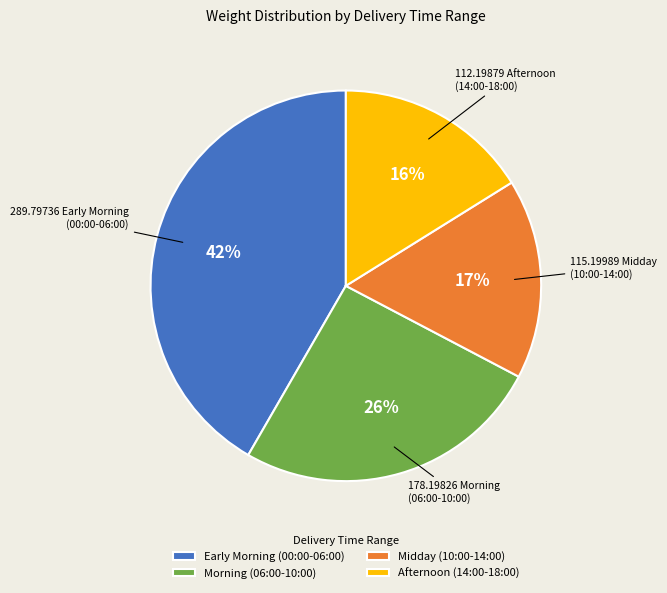

What is the largest slice in the pie chart?

Early Morning (00:00-06:00)